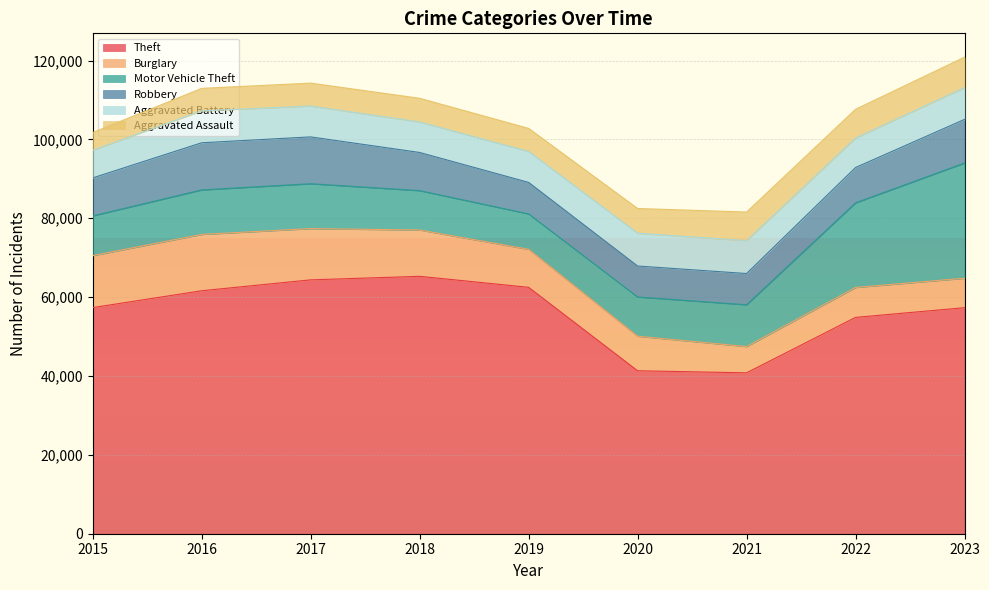

At which label is Aggravated Battery closest to 7683?

2018